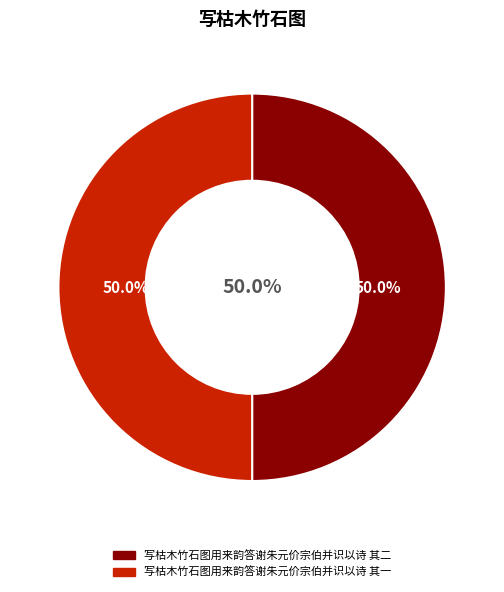

To the nearest percent, what is the combined percentage of 写枯木竹石图用来韵答谢朱元价宗伯并识以诗 其二 and 写枯木竹石图用来韵答谢朱元价宗伯并识以诗 其一?

100%